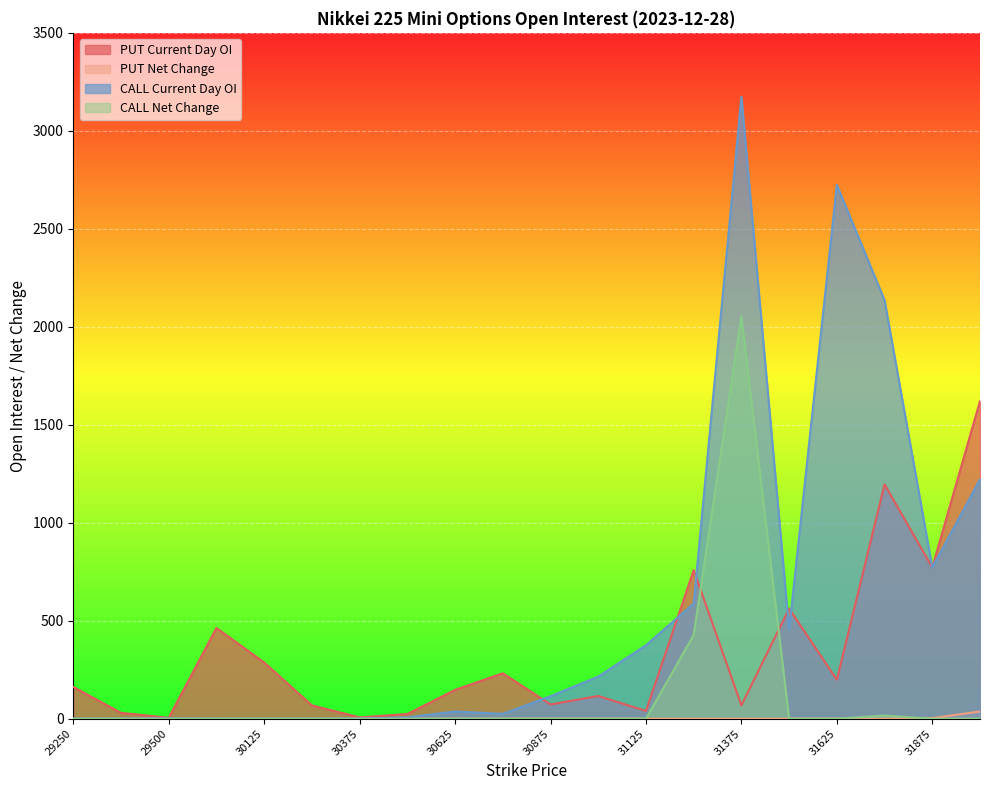

The value of PUT Net Change at 31875 is 2. True or false?

False